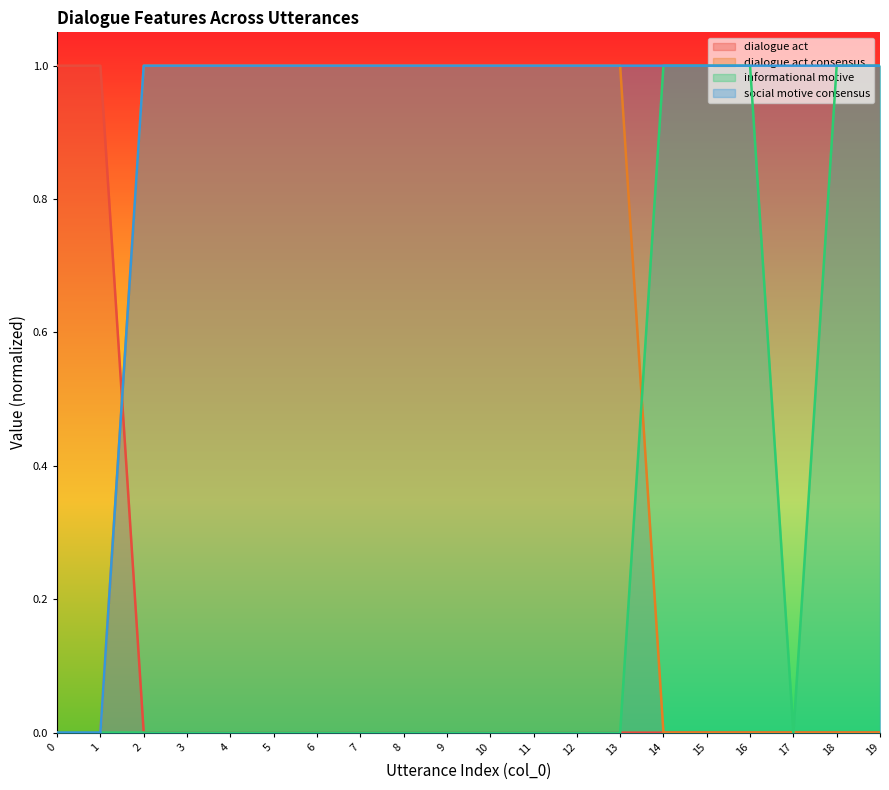

How many distinct data groups are displayed?

4